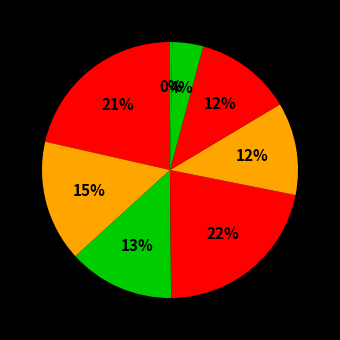

Is there any slice that represents more than half of the pie?

No